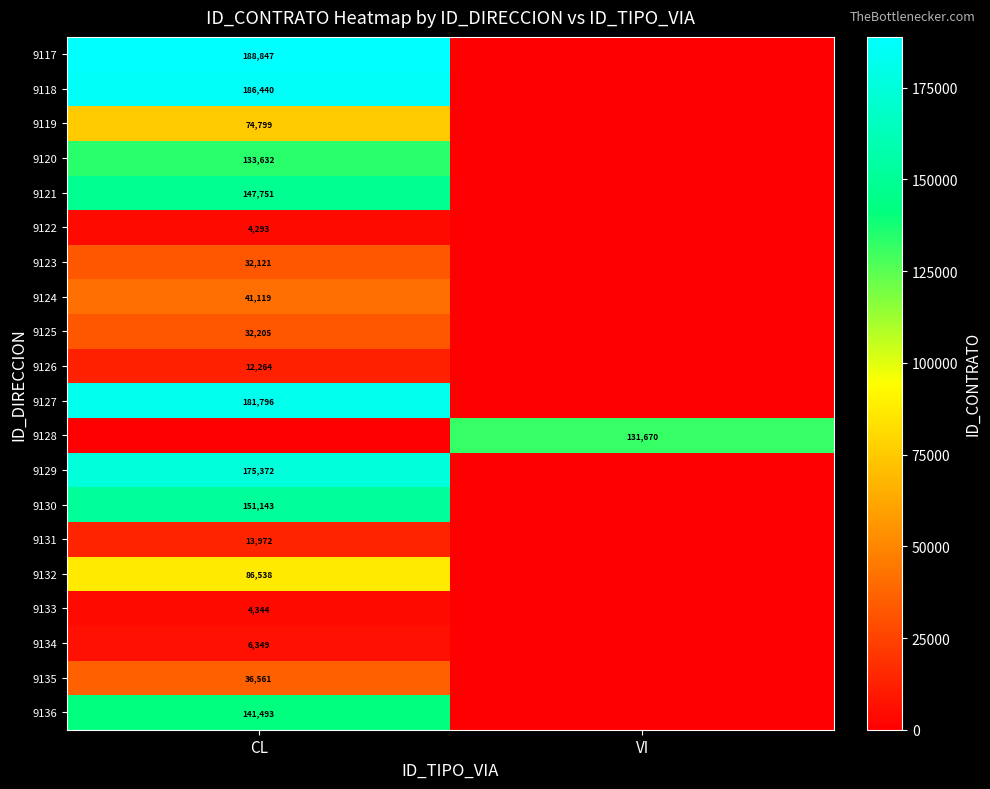

Is it true that 9121 equals 147751 at CL?

True